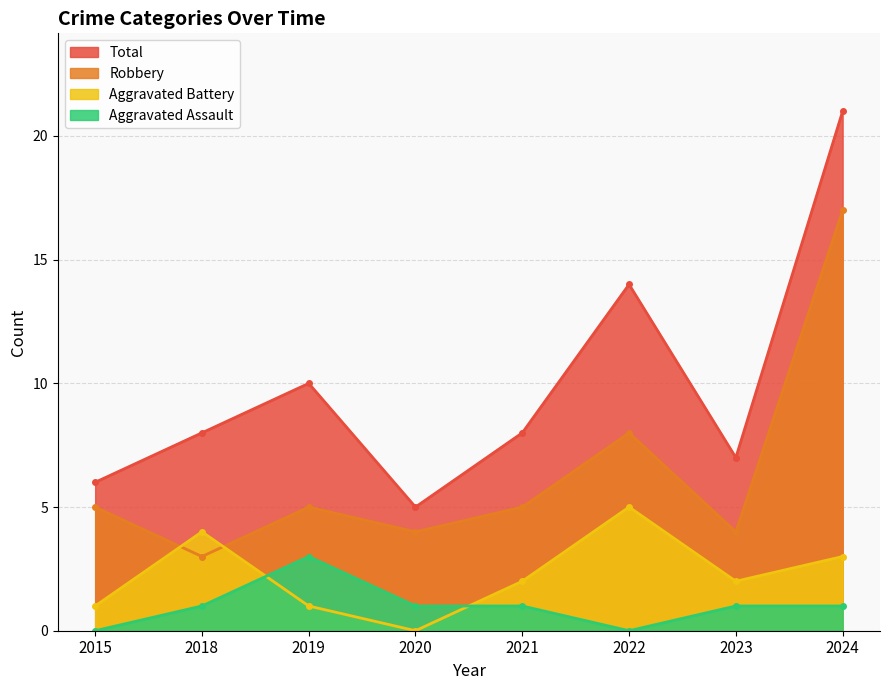

What is the difference between the maximum and minimum values in the Robbery series?

14